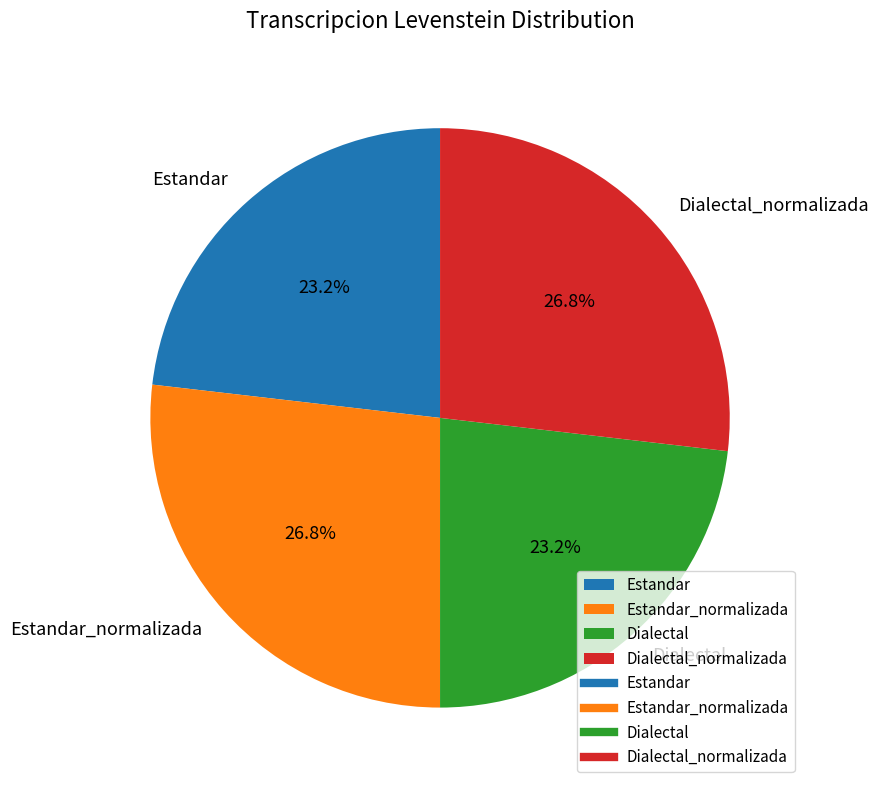

What is the ratio of the value at Dialectal_normalizada to the value at Estandar?

1.2